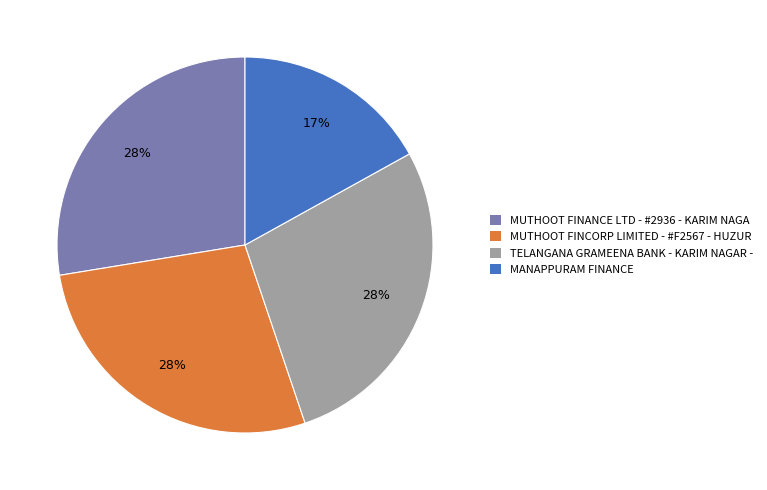

How many segments does this pie chart have?

4